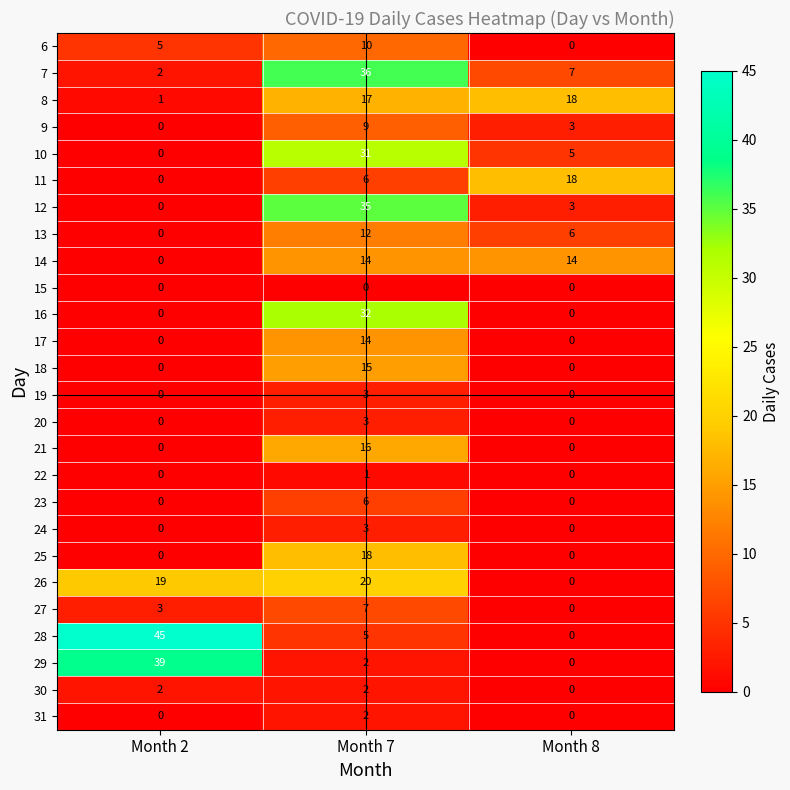

The value of 12 at Month 7 is 35. True or false?

True